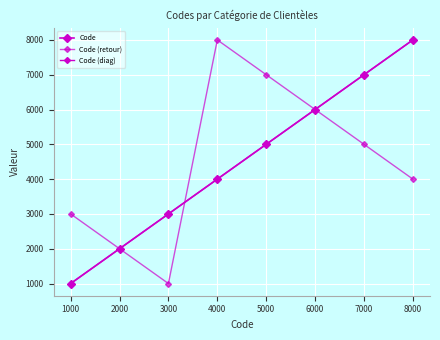

How many values are below 5000?

4